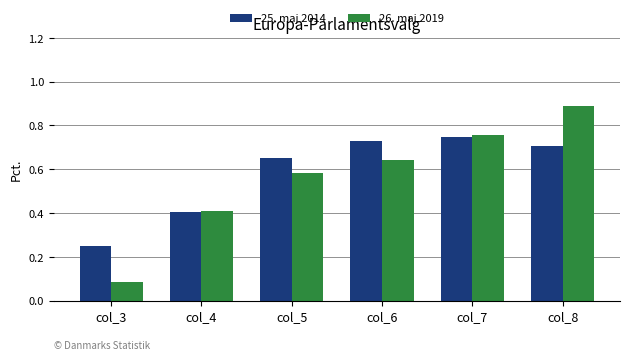

What is the maximum value for 26. maj 2019?

0.9